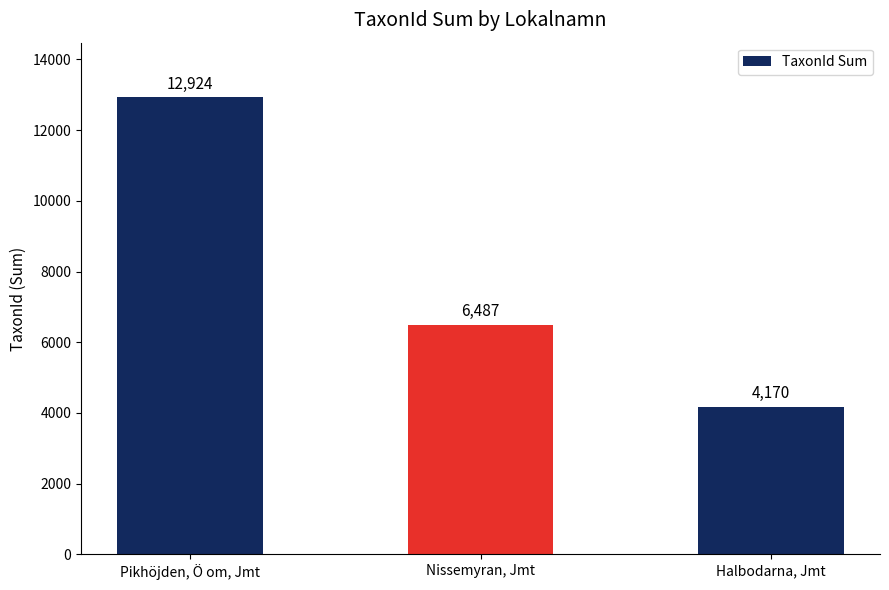

List the labels in order of value, smallest first.

Halbodarna, Jmt, Nissemyran, Jmt, Pikhöjden, Ö om, Jmt